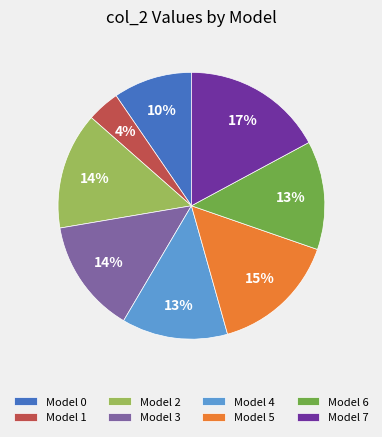

To the nearest percent, what portion does Model 1 represent?

4%